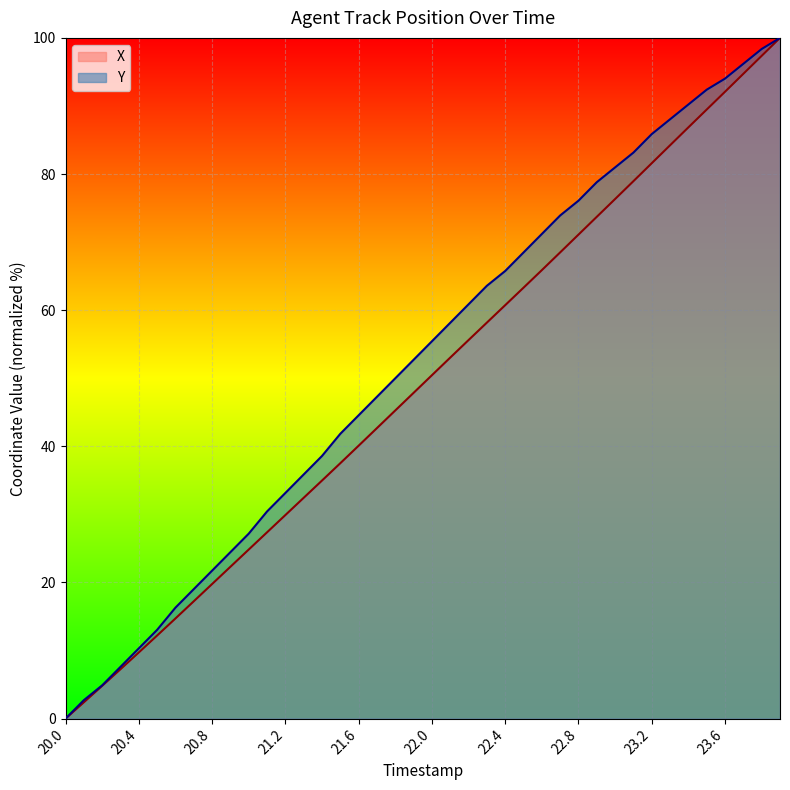

What position from the right is 20.4?

36